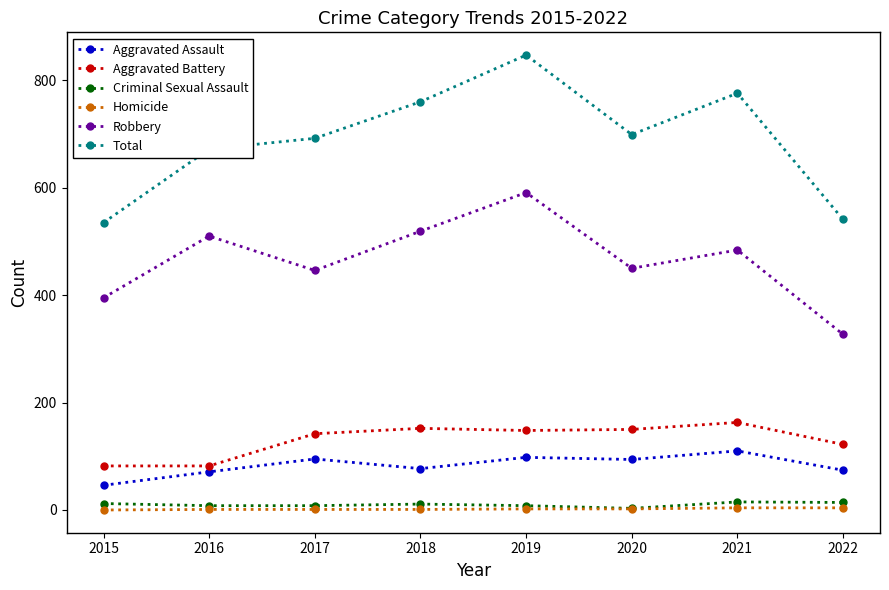

The Aggravated Battery series shows 82 at 2016. True or false?

True